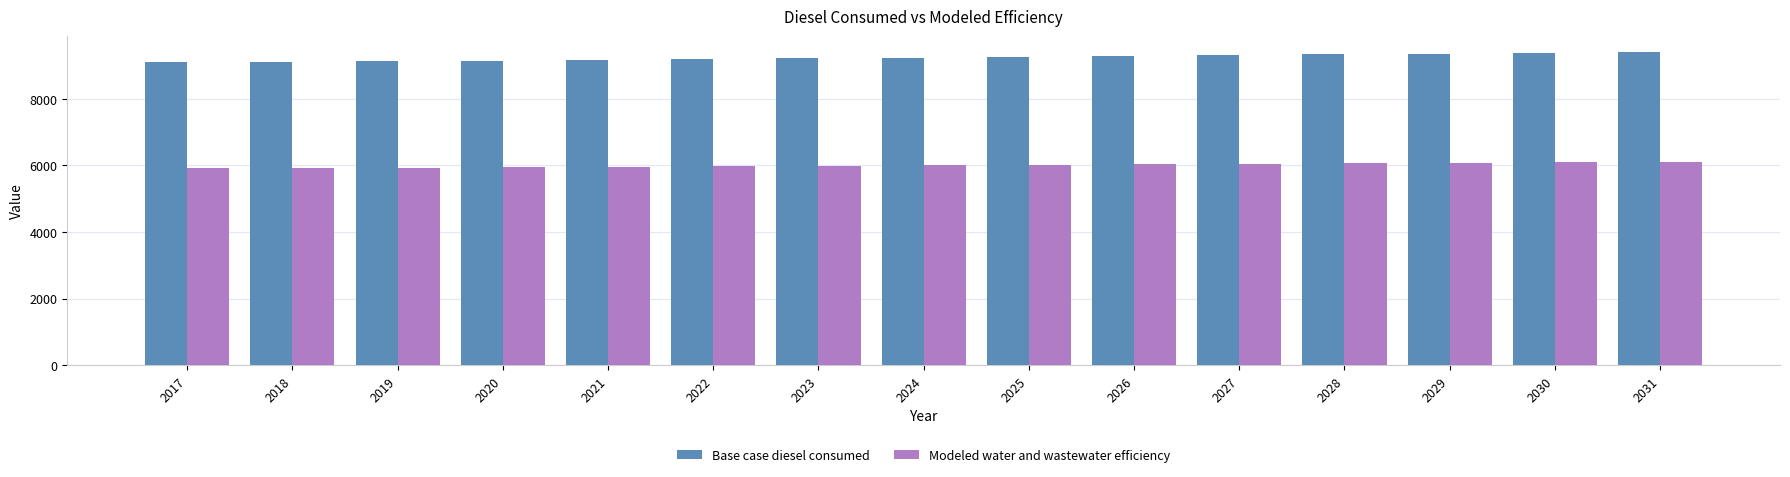

What is the smallest value displayed?

5909.5